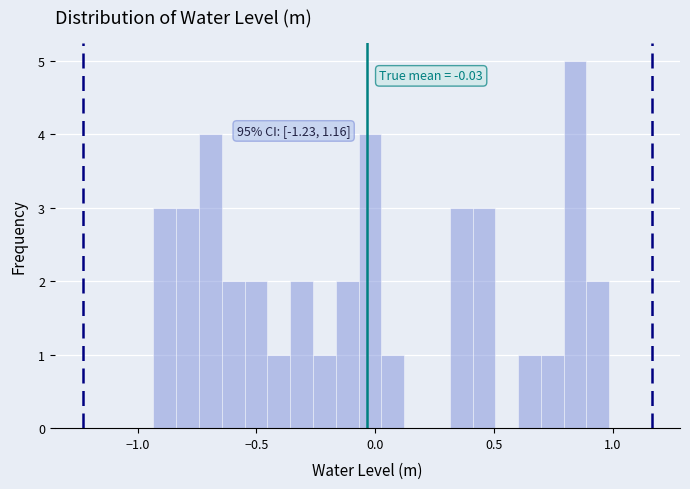

Read against the x-axis, roughly where is the centre of the tallest bar?

0.85